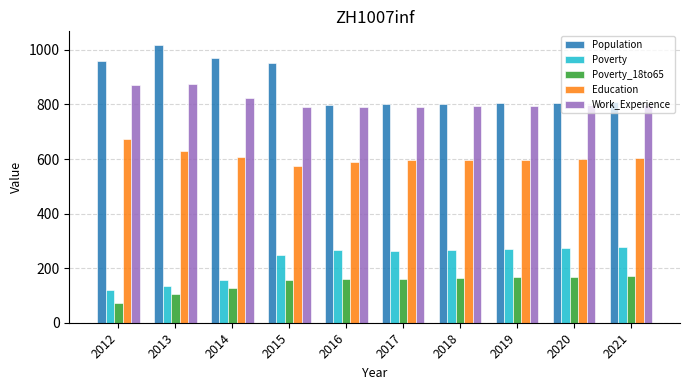

What is the sum of all Population values?

8718